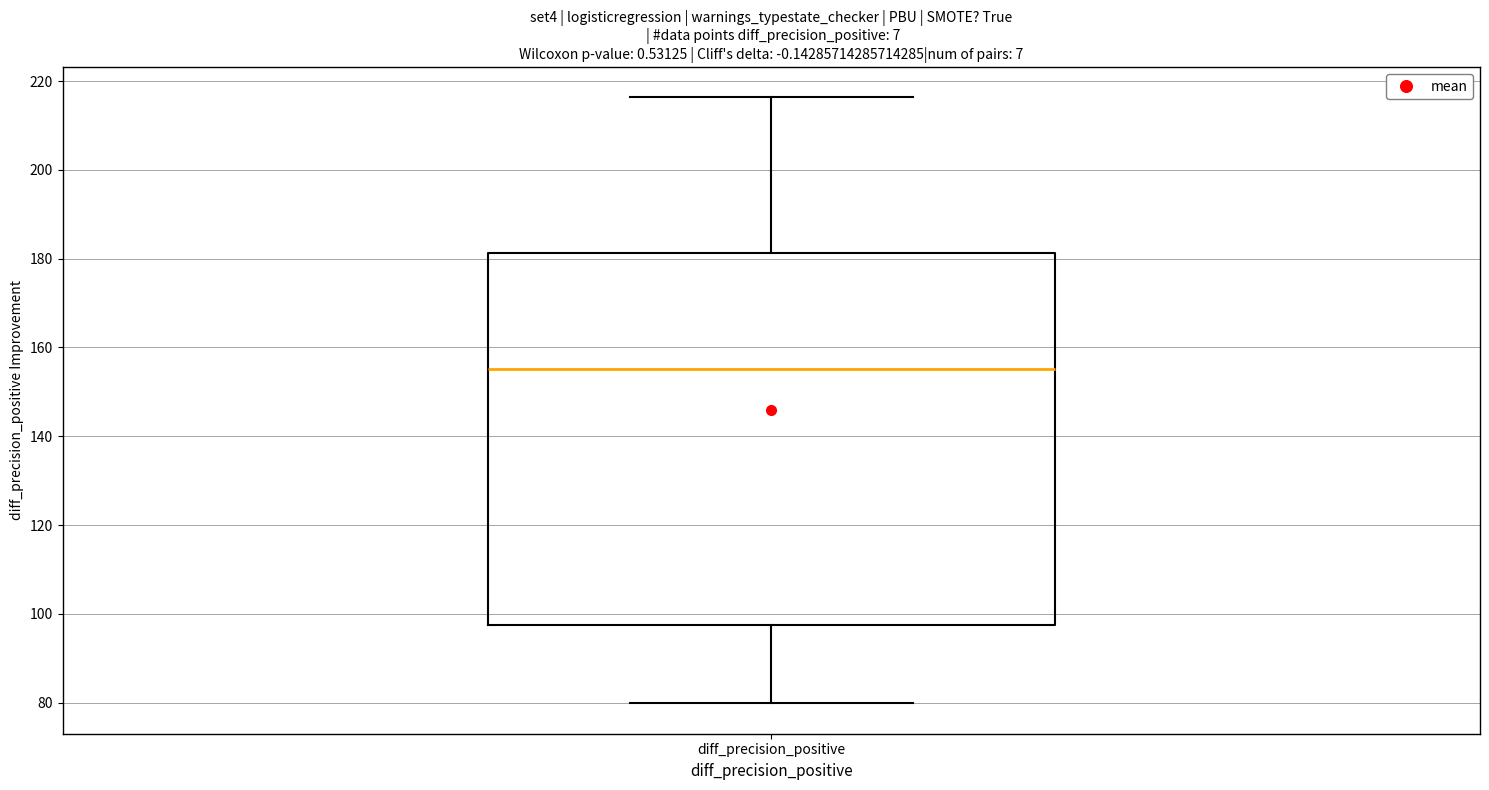

Transcribe this box plot: give where the median line is, the range the box spans, and where the two whiskers end, as read against the y-axis. The values are not printed on the chart, so give them approximately, as read against the axis.

median 156, box 98 to 182, whiskers 80 to 216